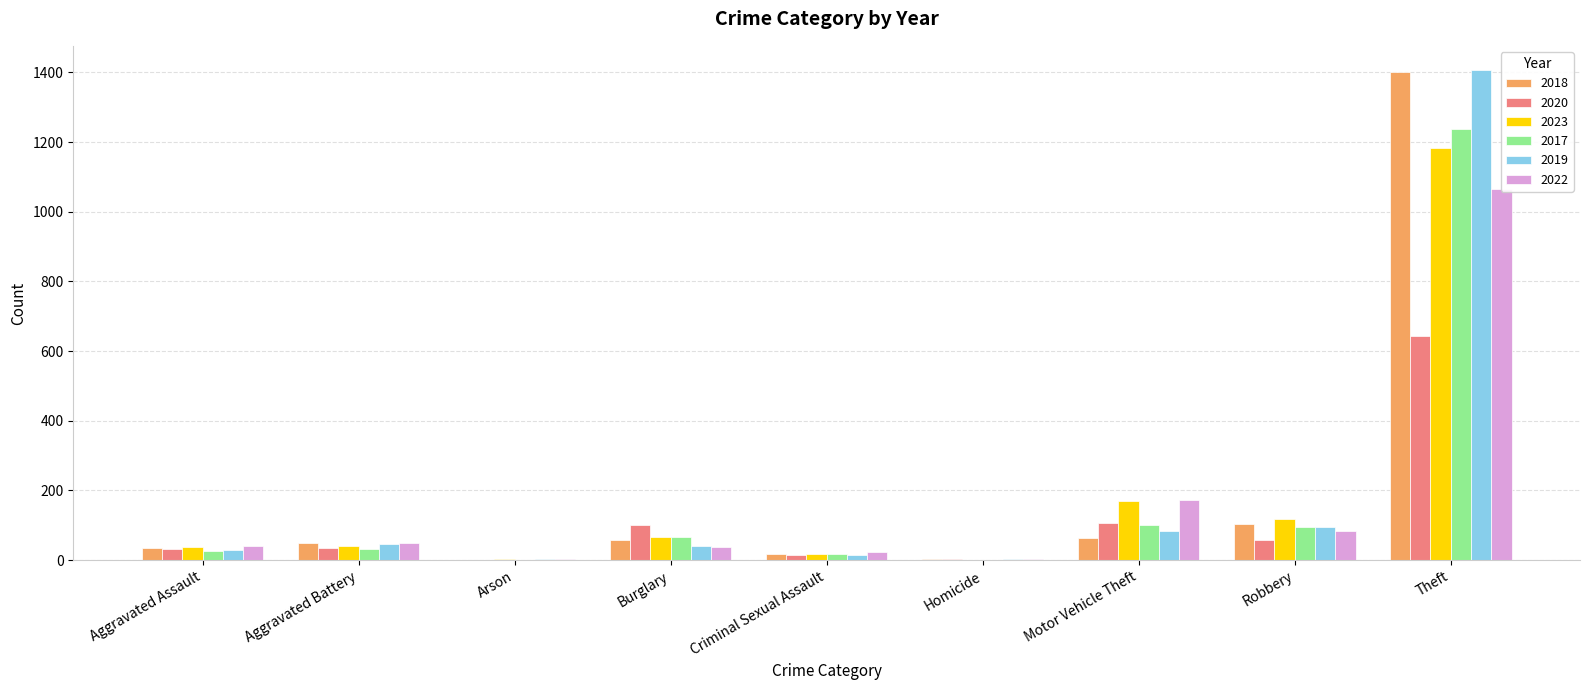

At which category does the chart reach its minimum across all series?

Arson